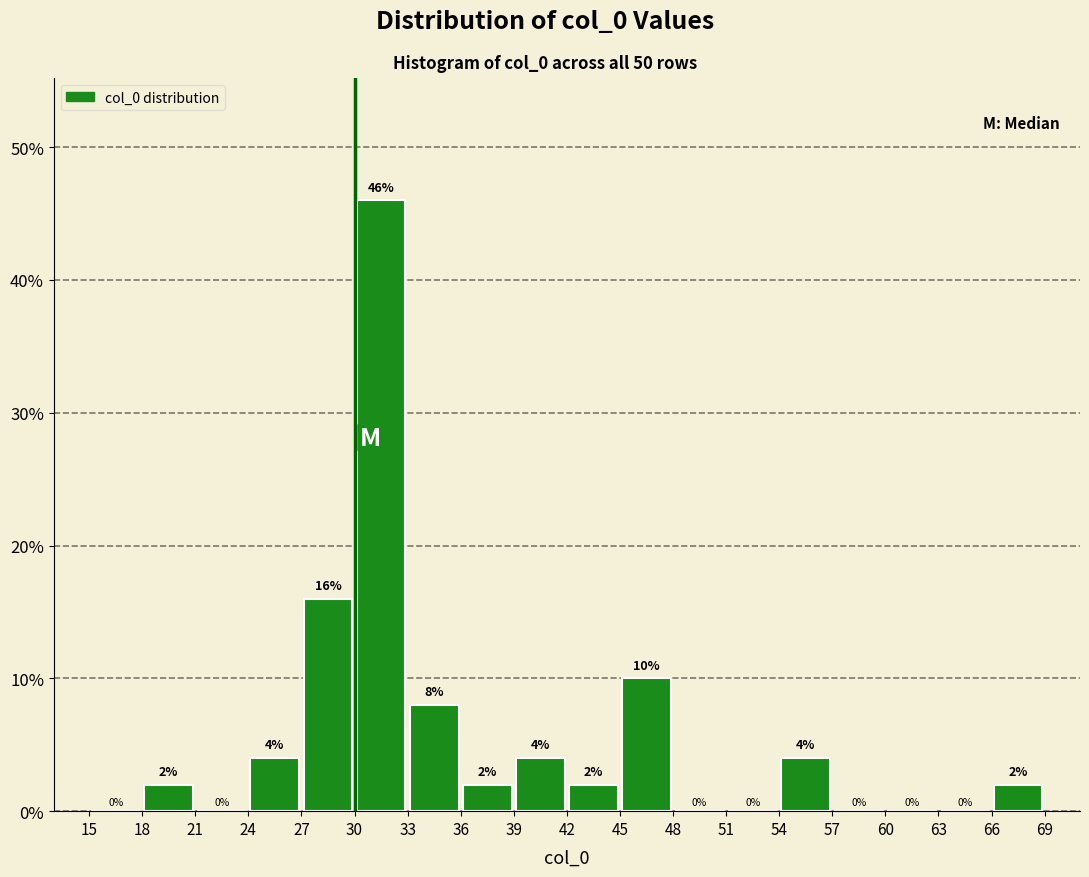

Which range on the x-axis has the tallest bar?

30 to 33